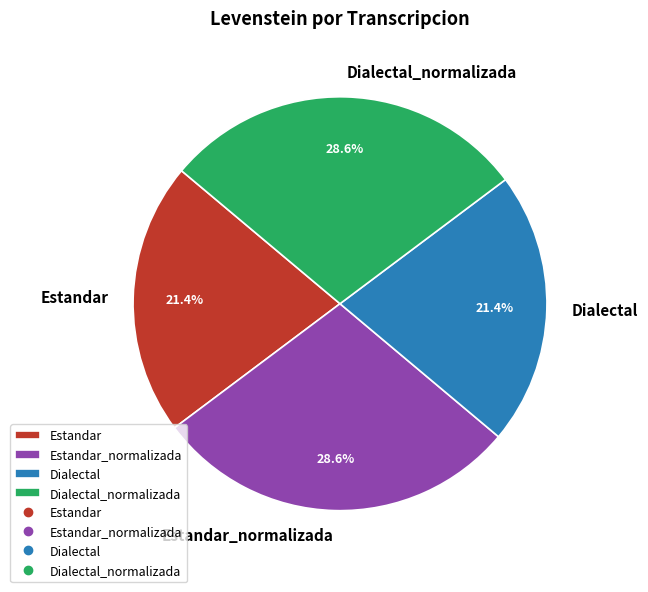

Does any single category account for the majority?

No